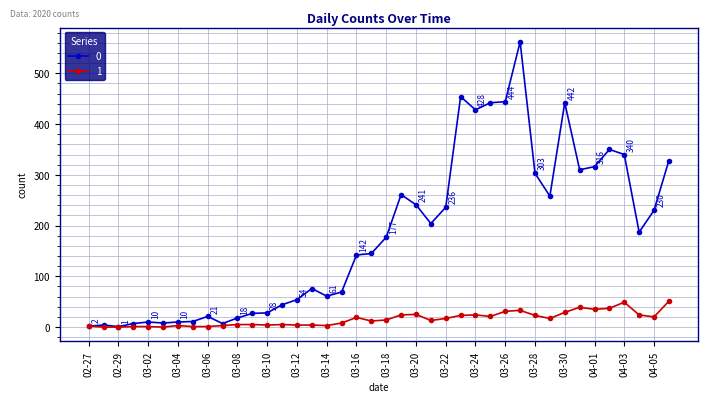

Rank the series by their maximum value, from highest to lowest.

0, 1